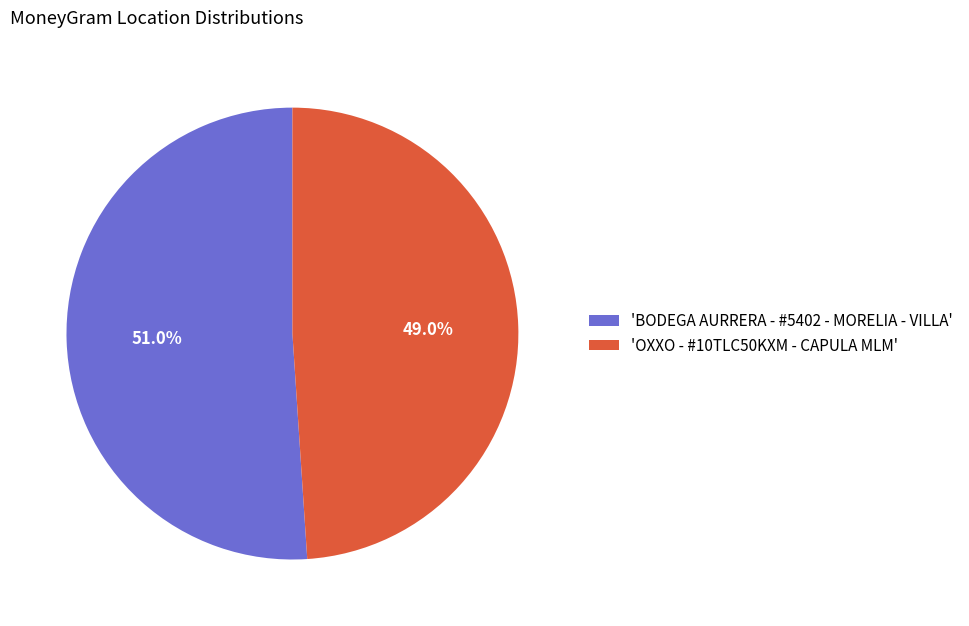

What is the ratio of the value at 'OXXO - #10TLC50KXM - CAPULA MLM' to the value at 'BODEGA AURRERA - #5402 - MORELIA - VILLA'?

1.0